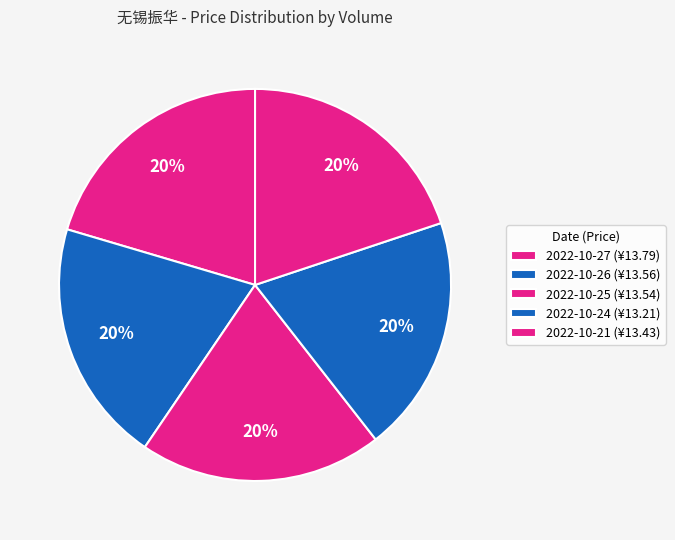

How many slices are in this pie chart?

5